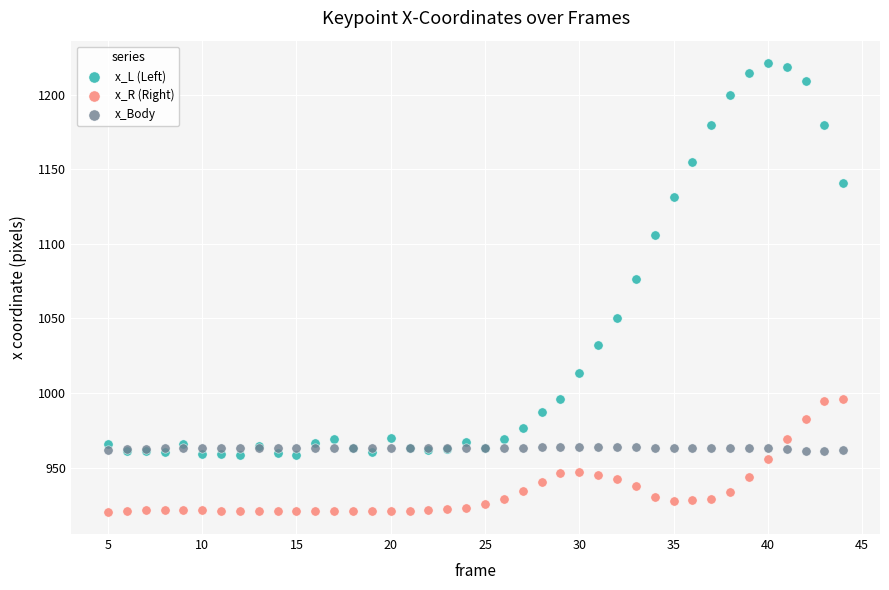

What is the X range (max minus min) for the scatter plot?

39.0